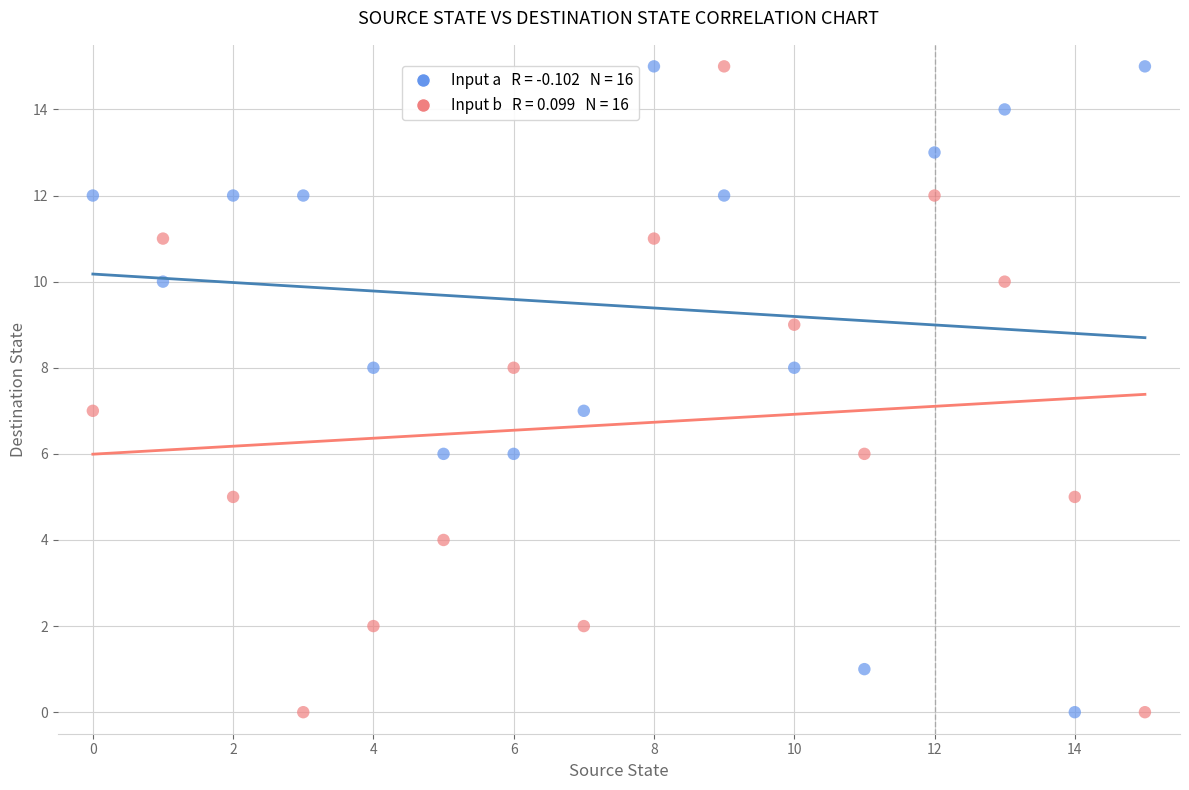

Across all data points, what is the range of Y values (max minus min)?

15